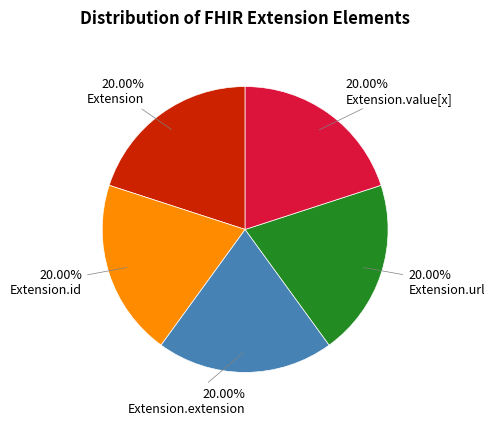

The Extension.url slice represents 59% of the pie. True or false?

False